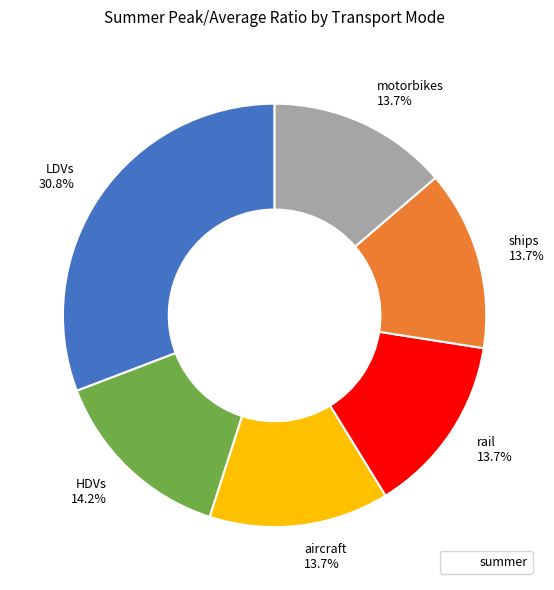

What is the ratio of the value at motorbikes to the value at ships?

1.0